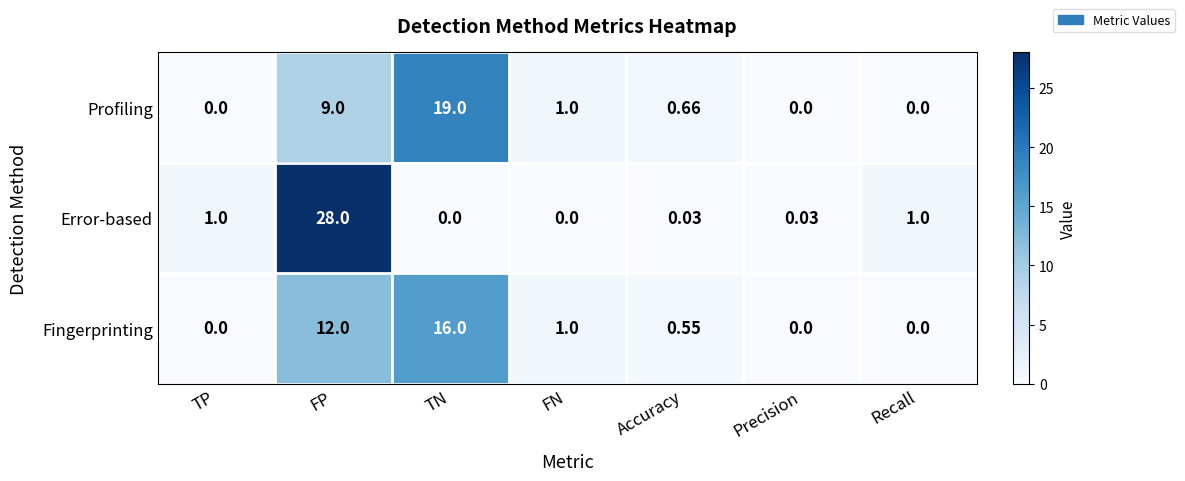

Rank the series by their average value, from lowest to highest.

Fingerprinting, Profiling, Error-based